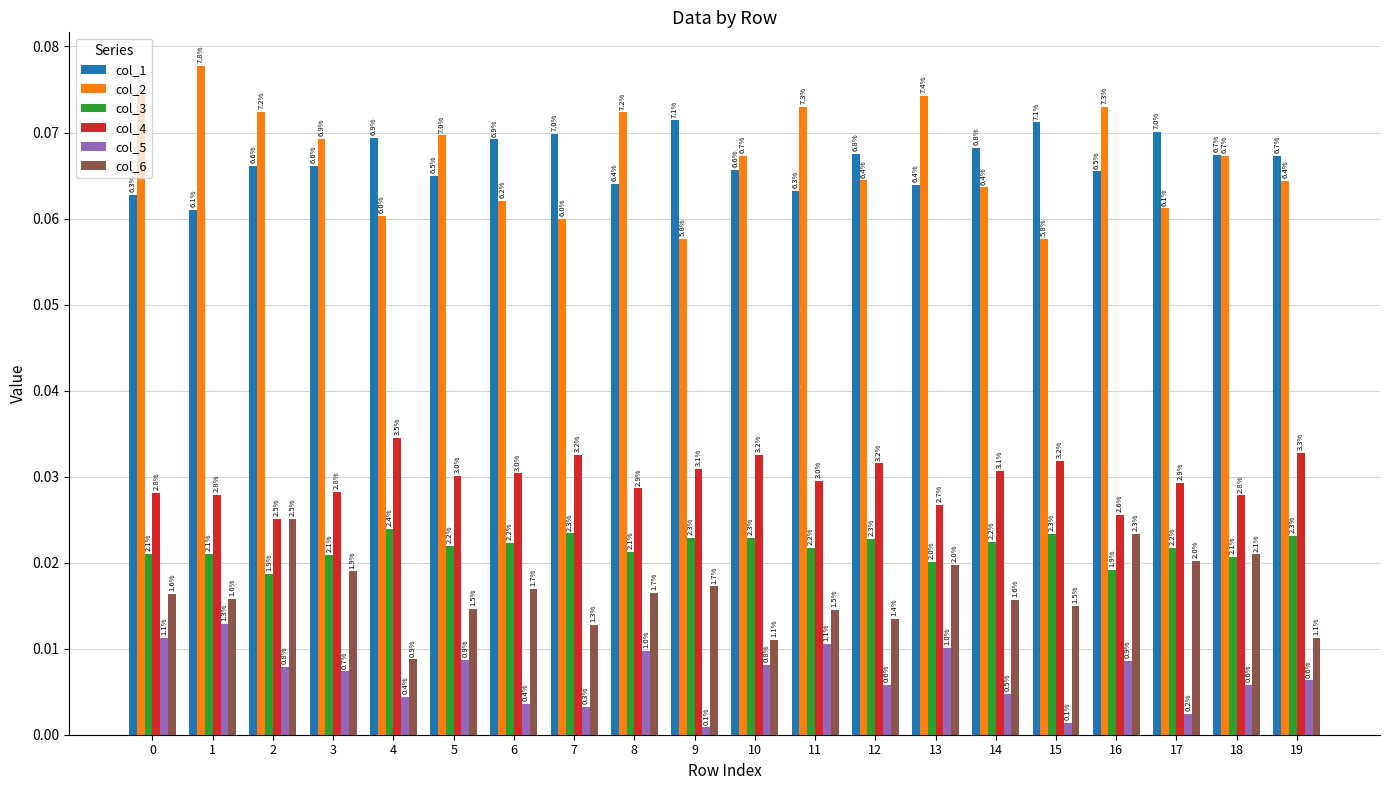

True or false: col_2 has a value of 0.1 at 9.

True